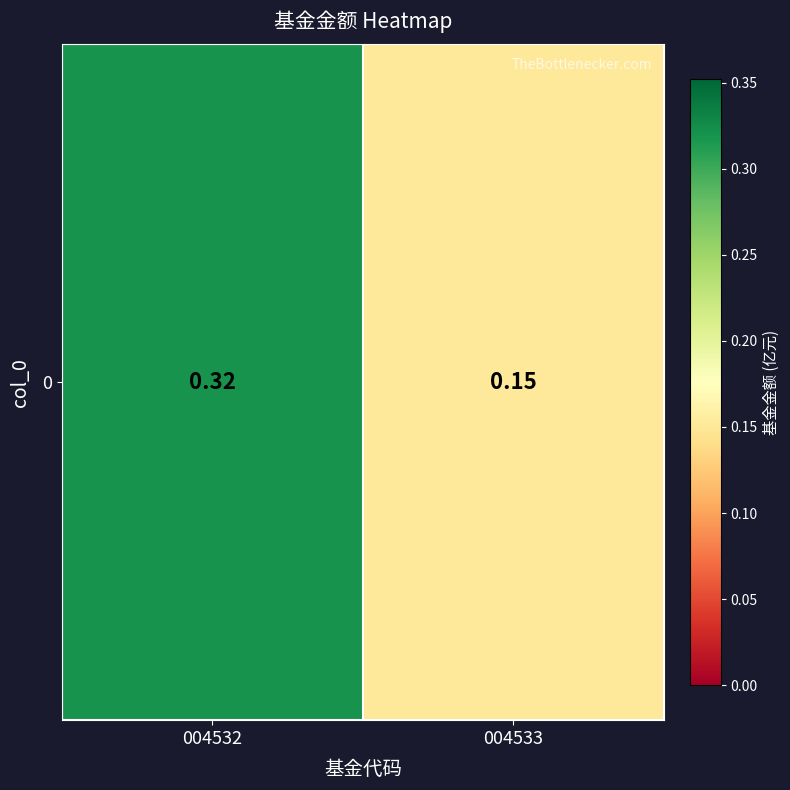

Reading left to right, extract all data points from this chart.

004532=0.3	004533=0.1